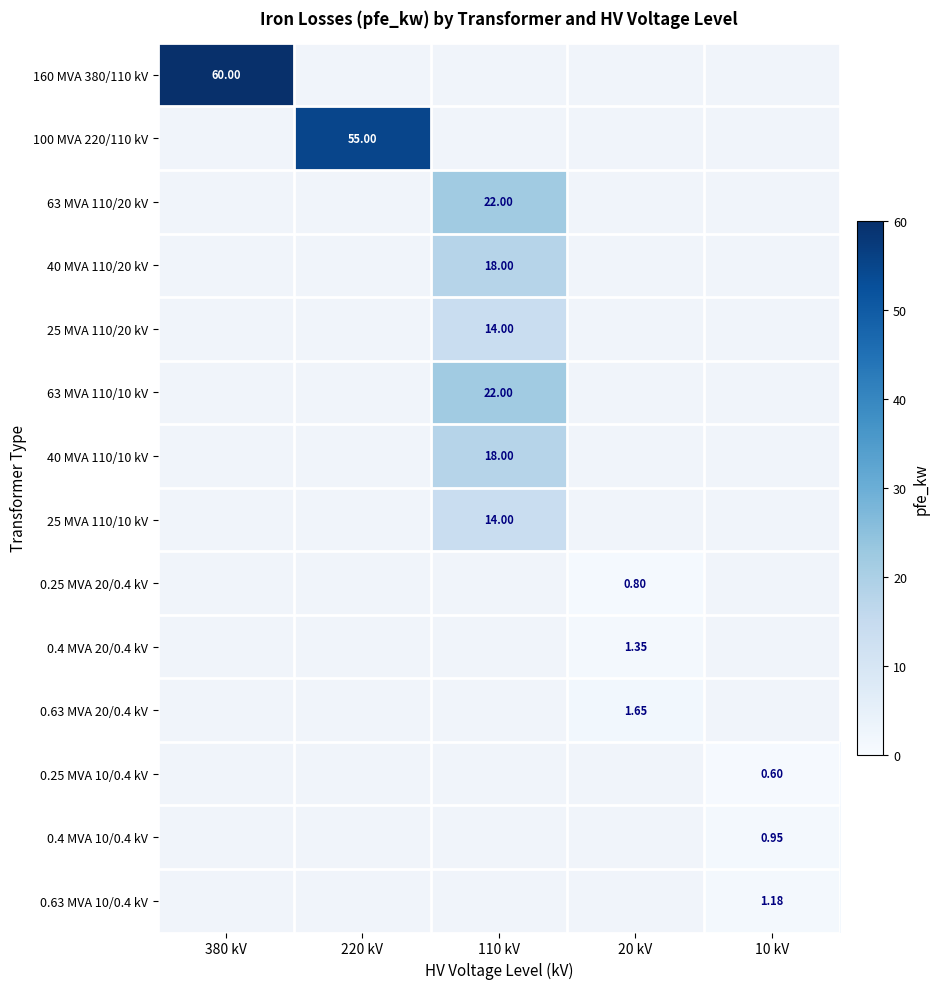

Is it true that 0.4 MVA 10/0.4 kV equals 0.4 at 10 kV?

False